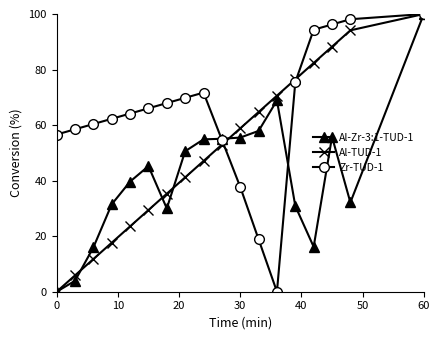

List the series in order of their overall mean, lowest first.

Al-Zr-3:1-TUD-1, Al-TUD-1, Zr-TUD-1